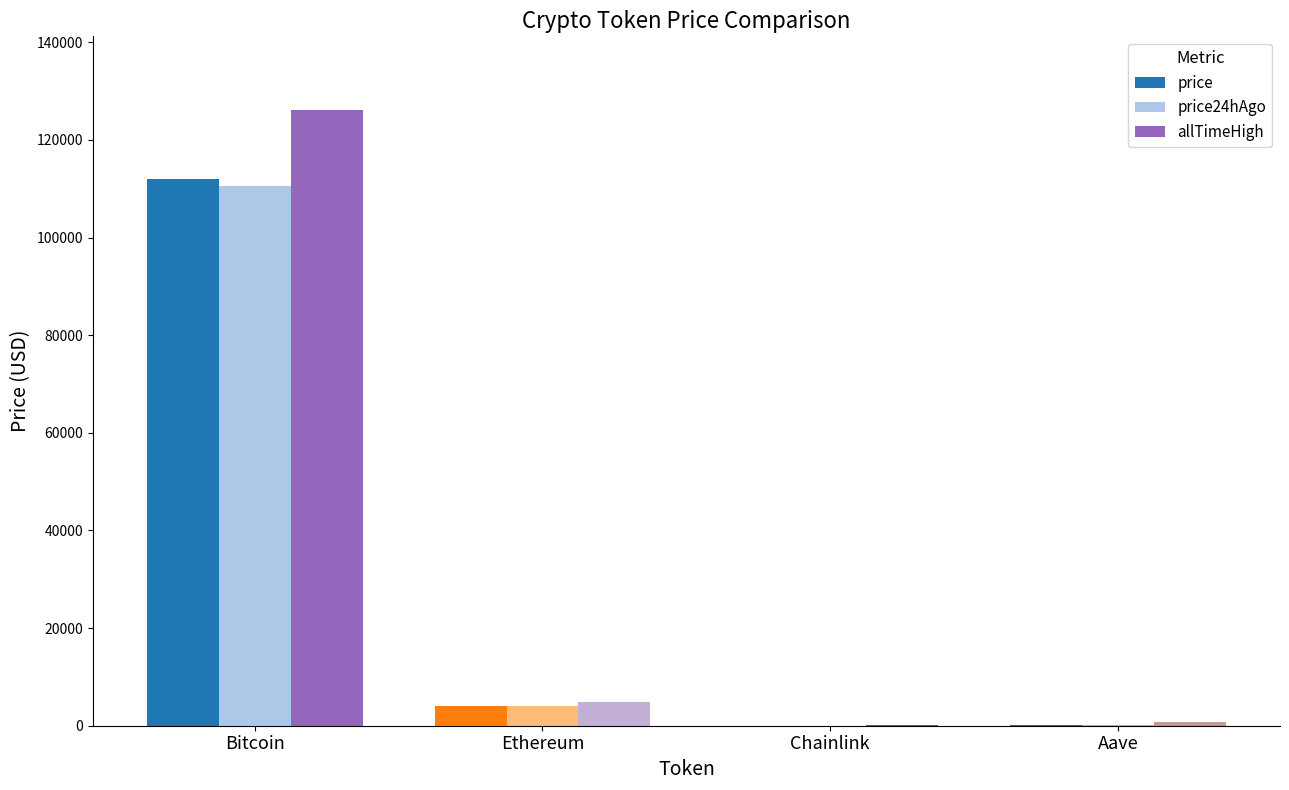

Are the bars grouped side by side (vs. stacked)?

Yes